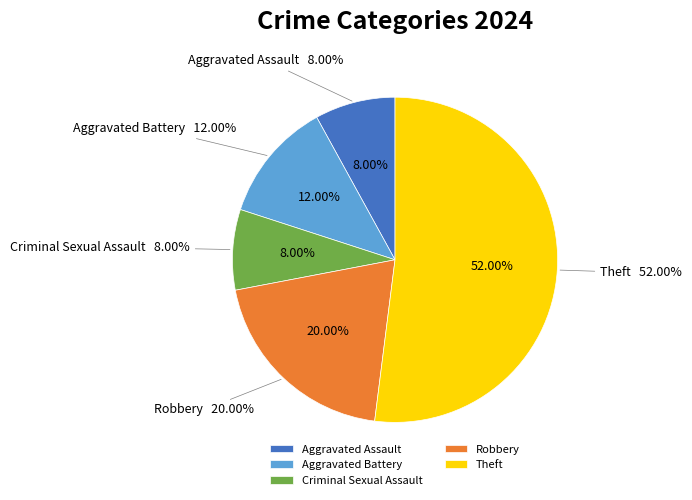

Which slice represents more than half of the pie?

Theft